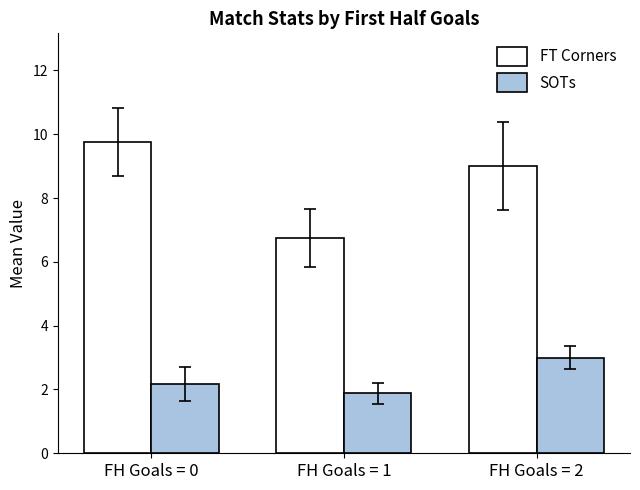

What is the total value across all series at FH Goals = 2?

12.0